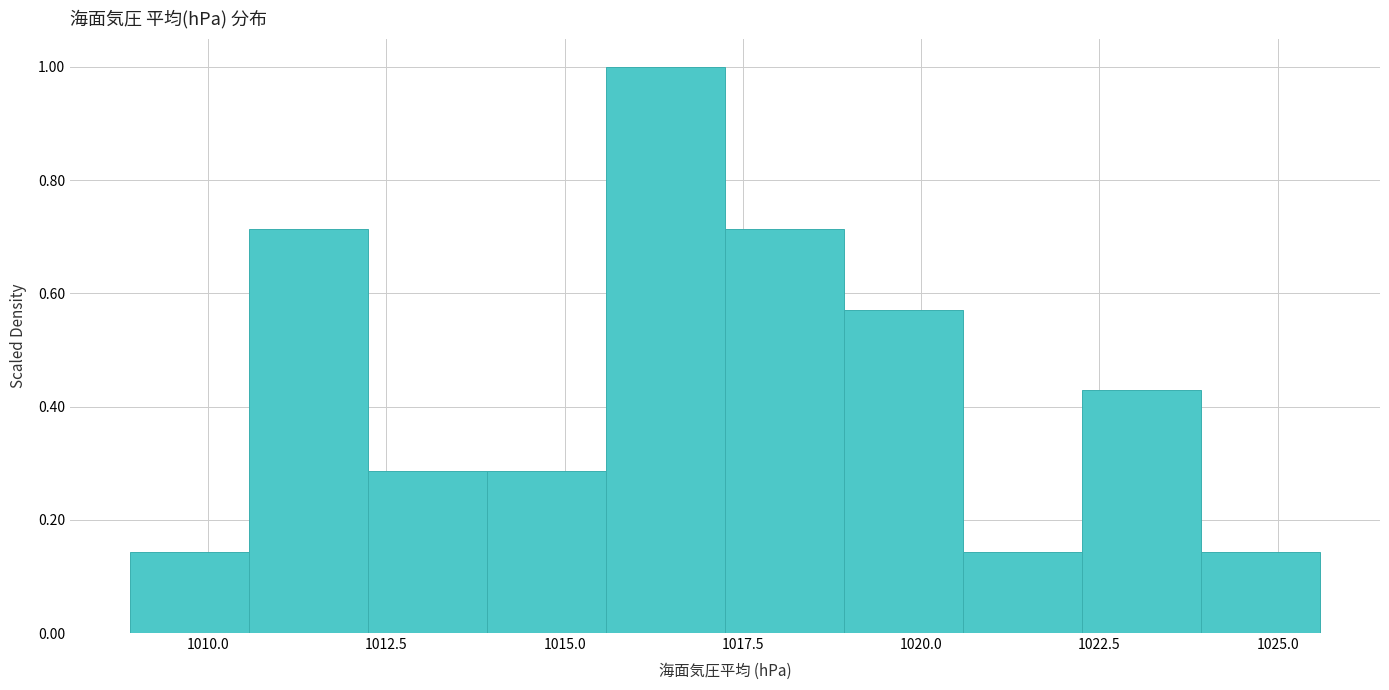

Read against the x-axis, roughly where is the centre of the tallest bar?

1016.5